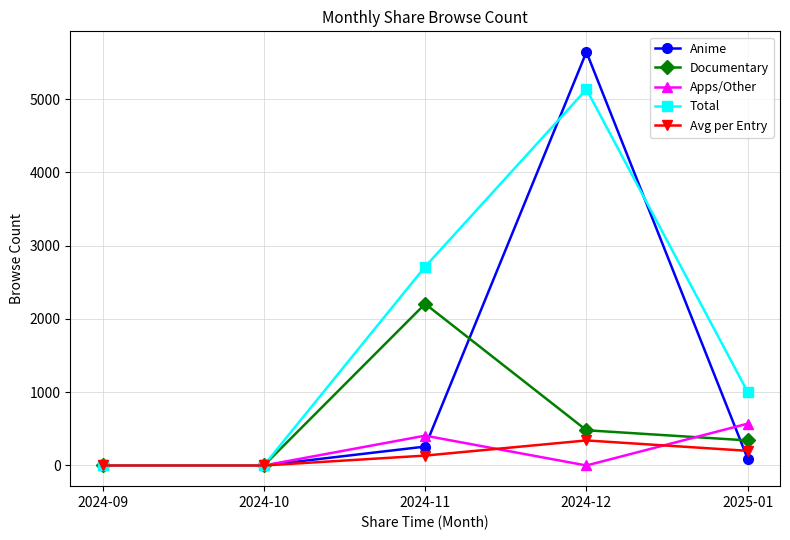

What position from the left is 2024-10?

2